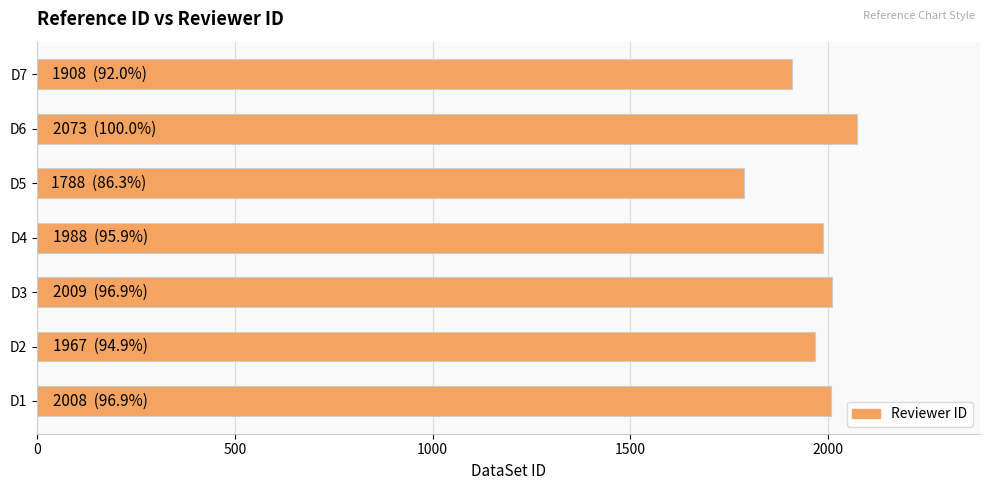

What is the average value?

1963